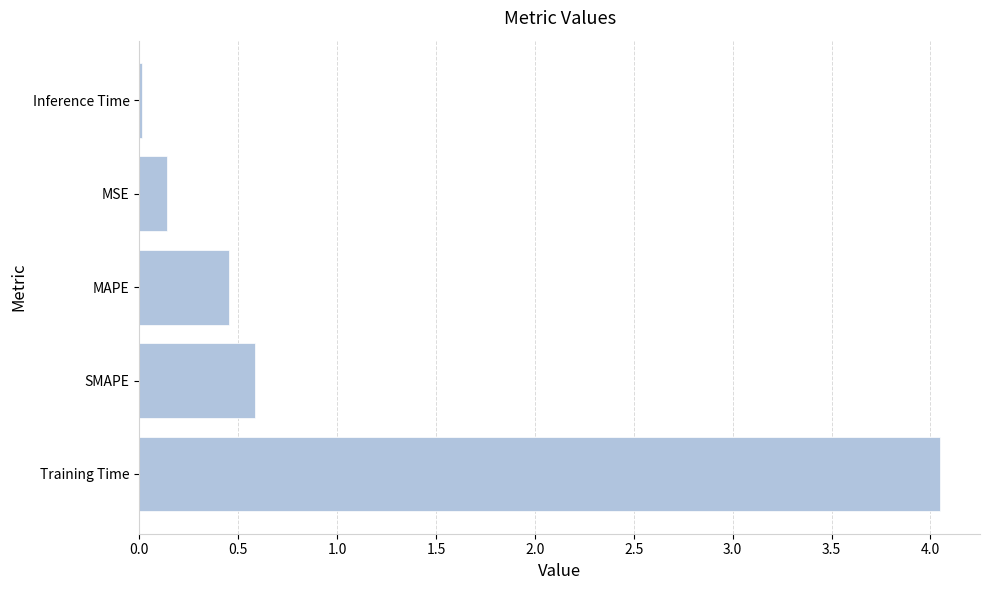

Where is the data nearest to the value 2?

SMAPE